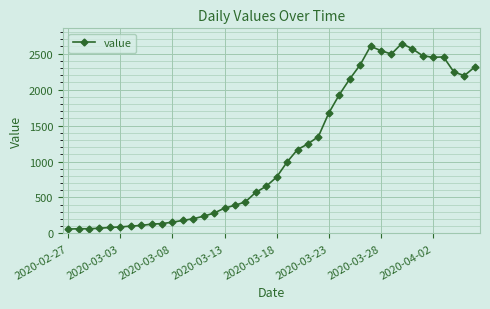

What is the sum of all values?

44980